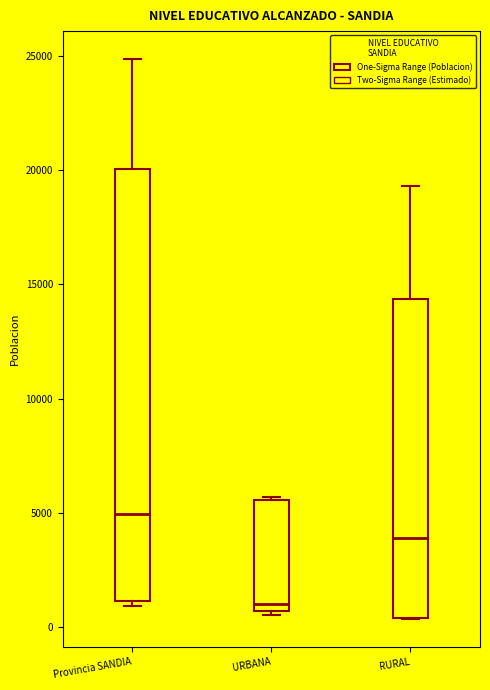

Comparing the boxes themselves (not the whiskers), which one is the tallest?

Provincia SANDIA